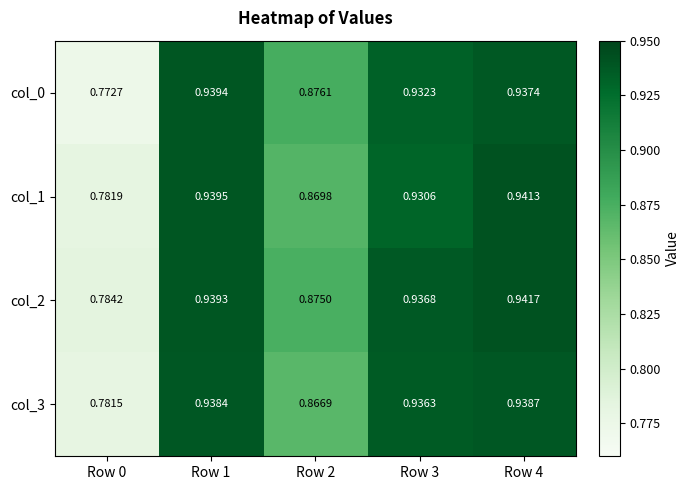

Is the value of col_3 at Row 1 greater than the value of col_1 at Row 4?

No